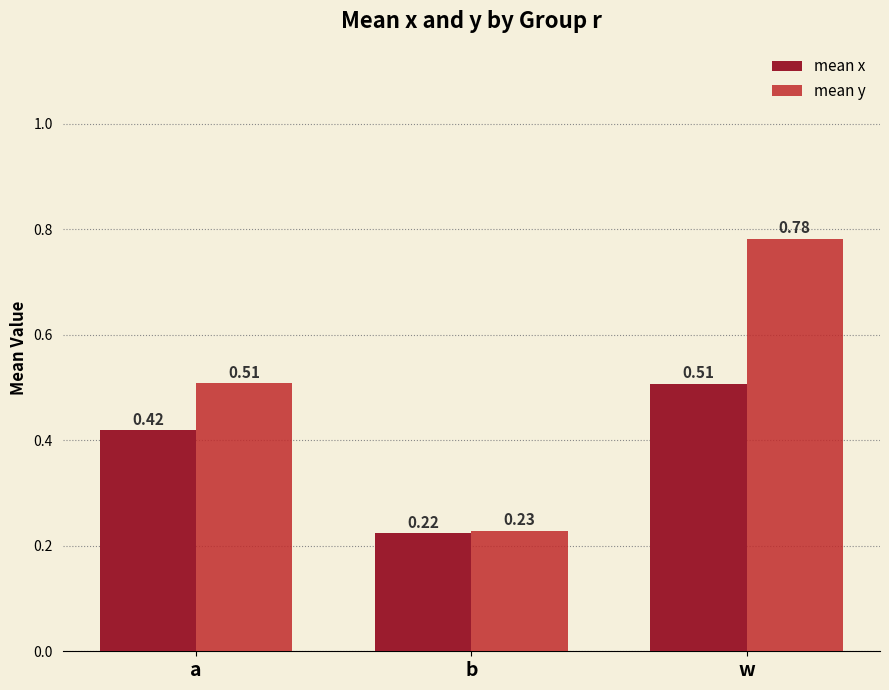

What is the smallest value displayed?

0.2